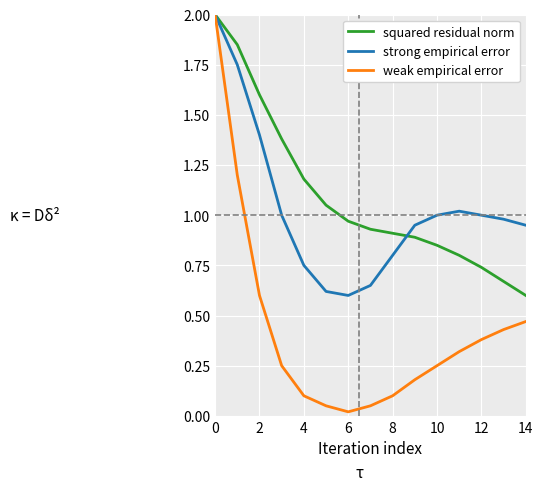

Count the number of data series in this chart.

3